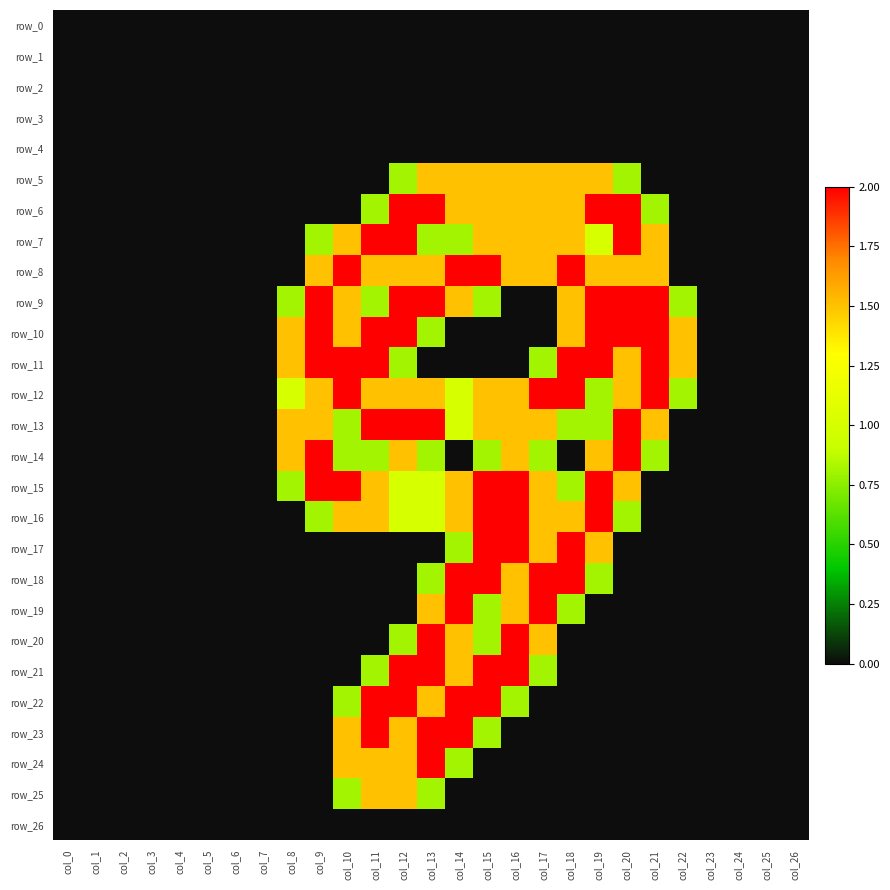

What is the difference between the maximum and minimum values in the row_9 series?

2.0